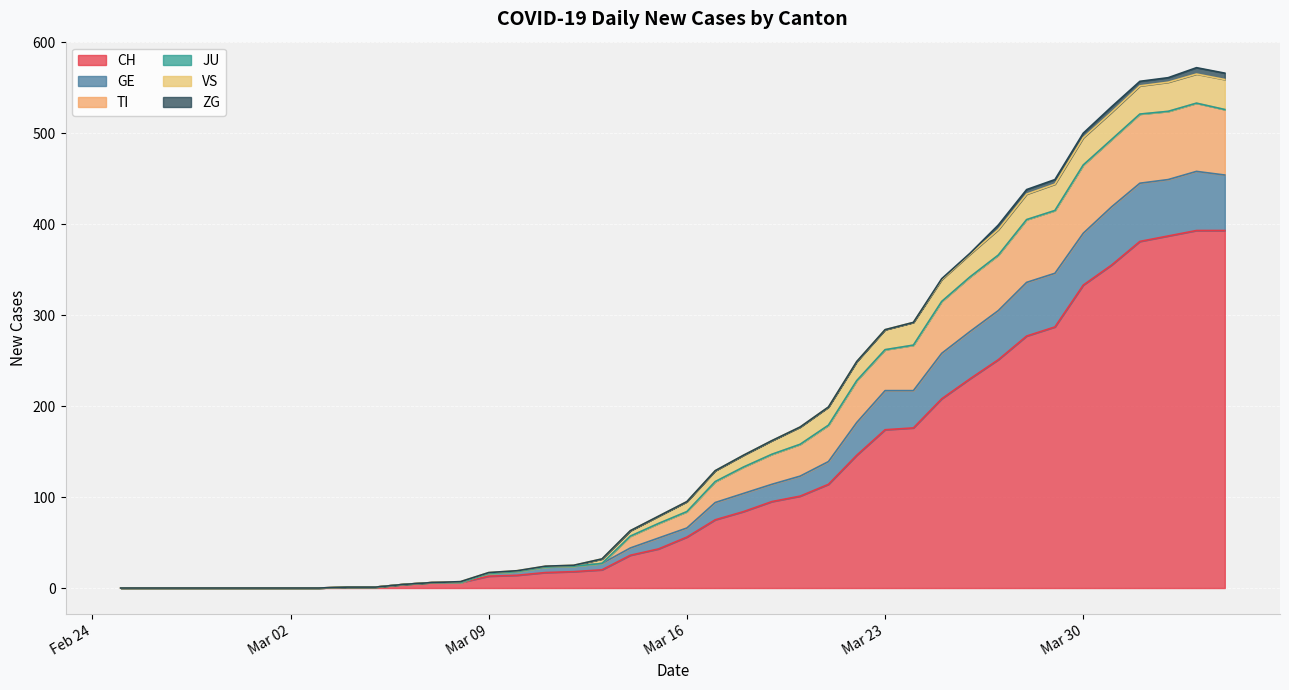

True or false: TI and CH cross at least once.

False